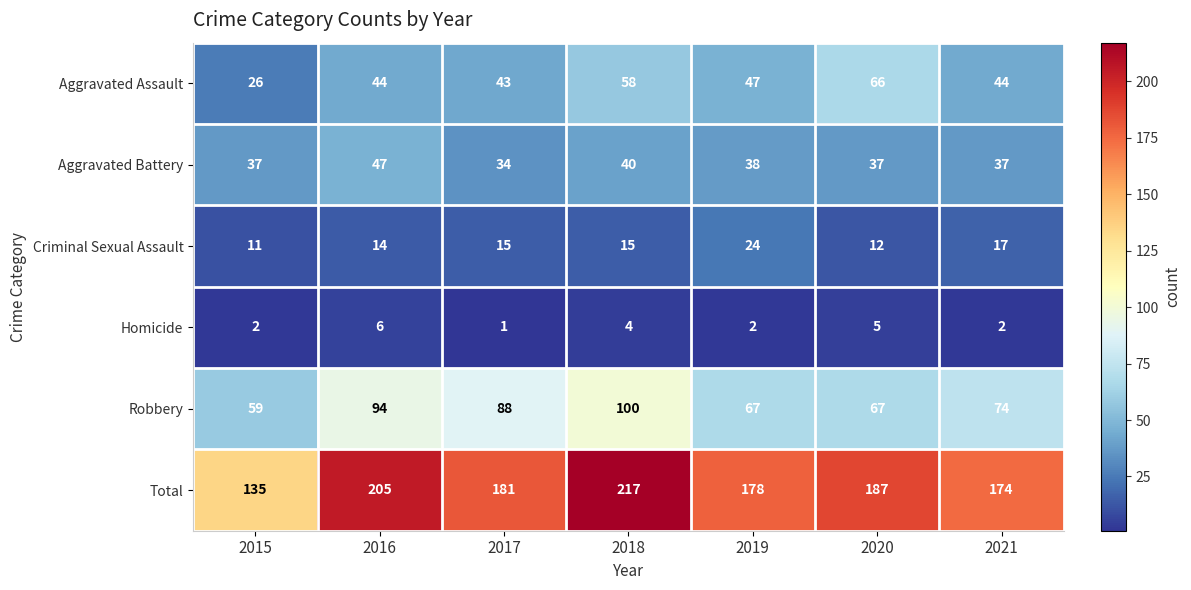

At how many categories does at least one series exceed 156?

6